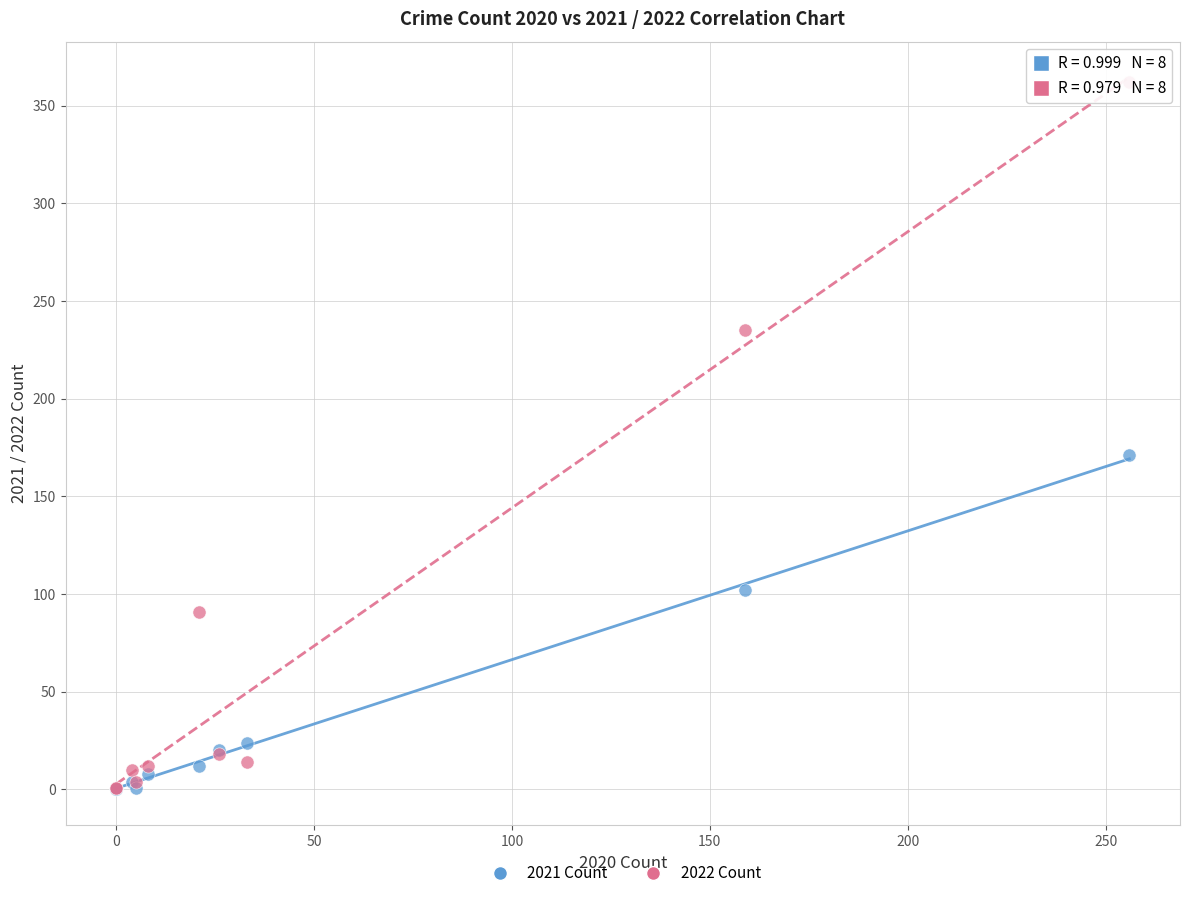

In the 2021 Count series, what Y value is closest to 85?

102